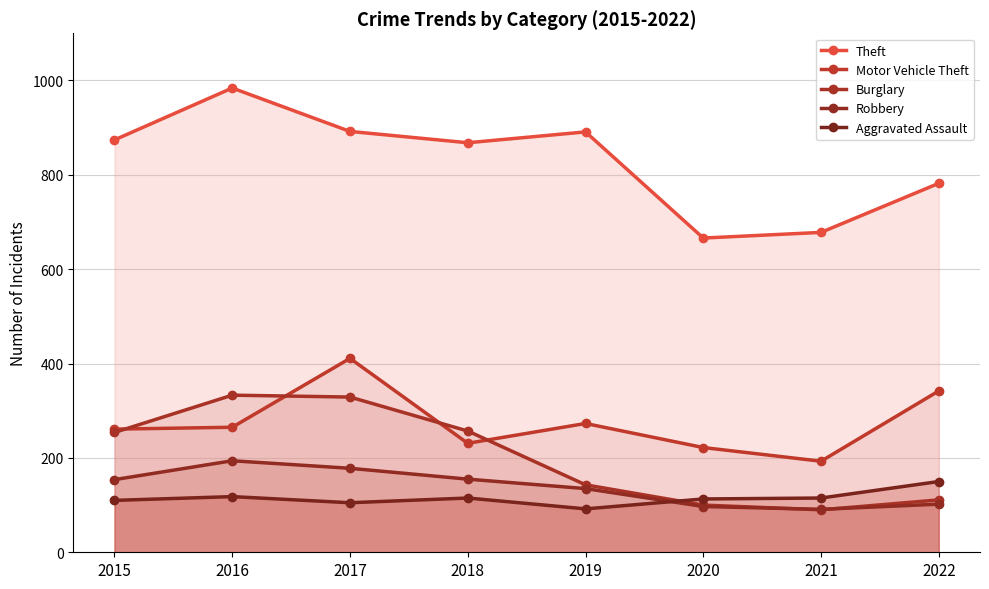

True or false: Aggravated Assault and Burglary intersect in this chart.

True